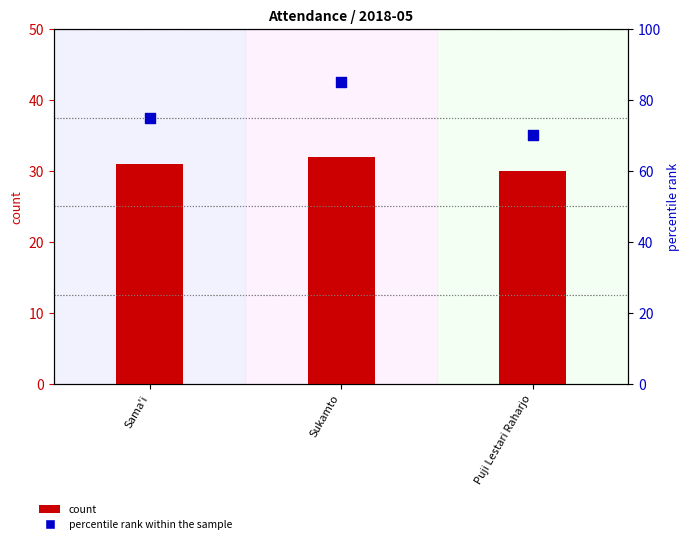

What are all the series names shown in the legend?

count, percentile rank within the sample